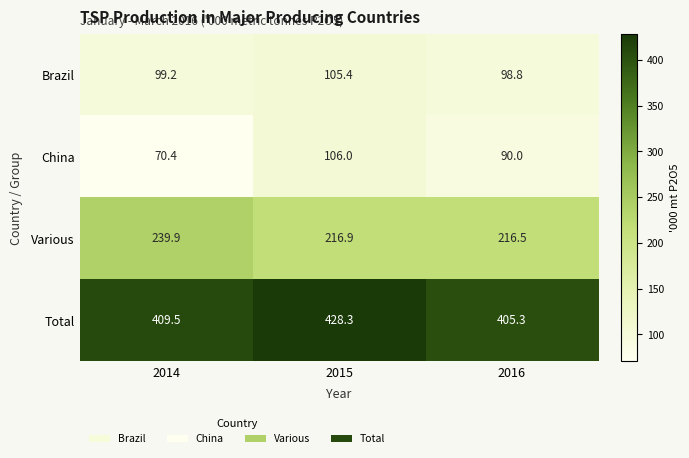

How many data points does each series have?

3